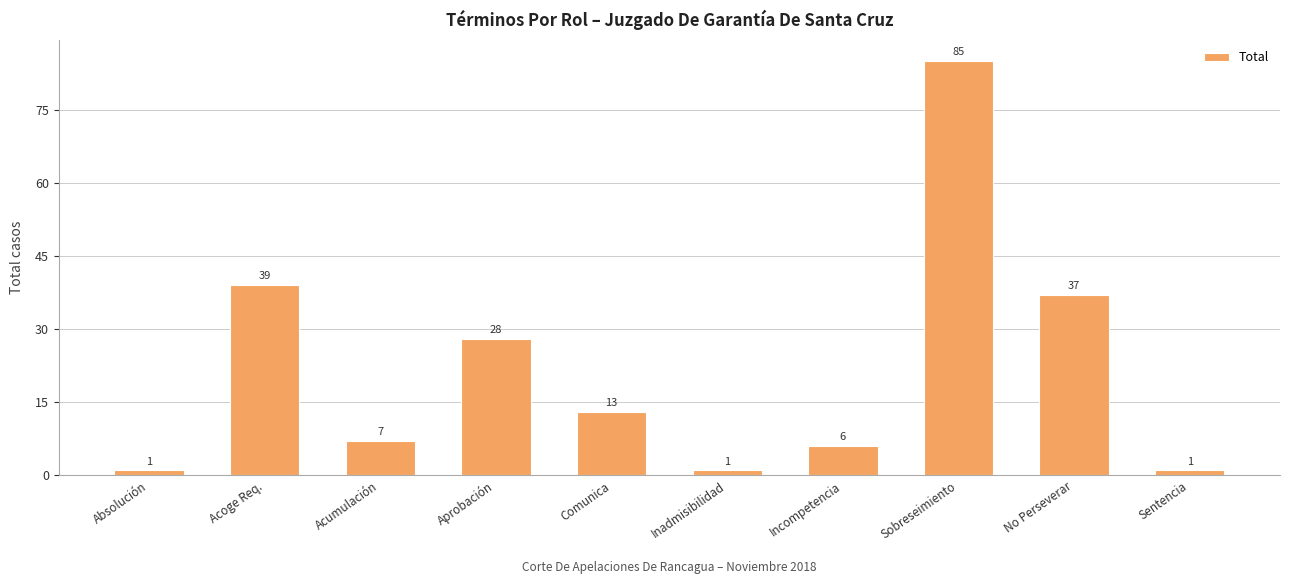

Reading right to left, what are all the values shown in this chart?

Sentencia=1	No Perseverar=37	Sobreseimiento=85	Incompetencia=6	Inadmisibilidad=1	Comunica=13	Aprobación=28	Acumulación=7	Acoge Req.=39	Absolución=1